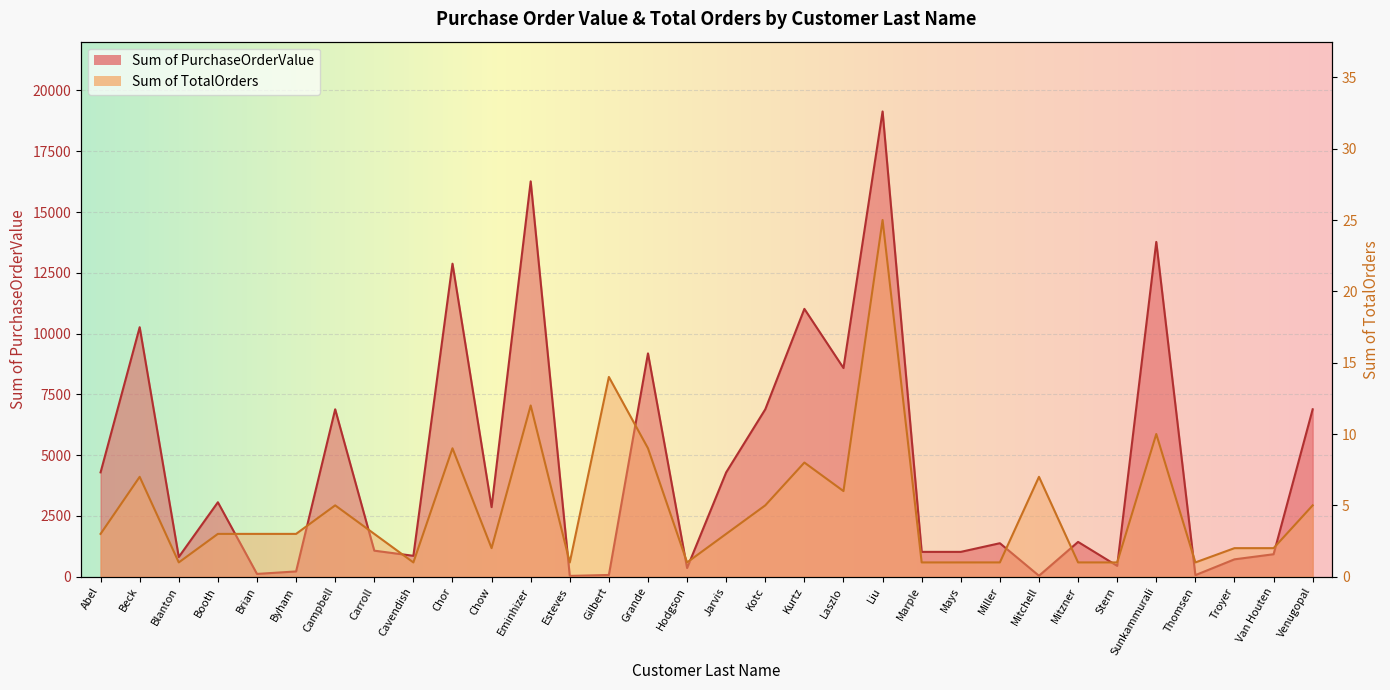

Rank the series by their maximum value, from highest to lowest.

Sum of PurchaseOrderValue, Sum of TotalOrders